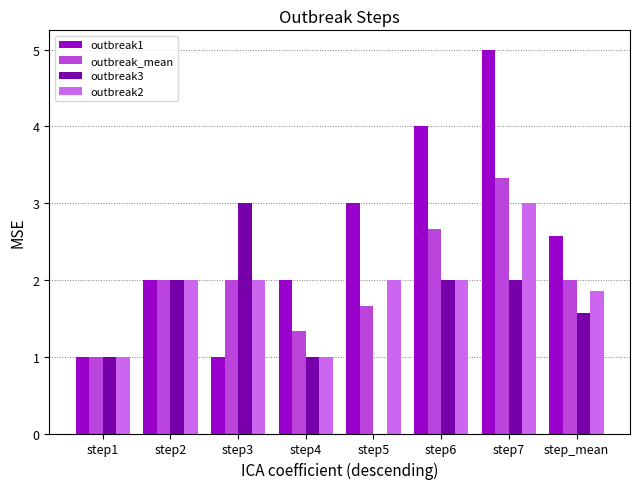

Reading left to right, list all the values displayed in this chart.

outbreak1: 1.0	2.0	1.0	2.0	3.0	4.0	5.0	2.6
outbreak_mean: 1.0	2.0	2.0	1.3	1.7	2.7	3.3	2.0
outbreak3: 1.0	2.0	3.0	1.0	0.0	2.0	2.0	1.6
outbreak2: 1.0	2.0	2.0	1.0	2.0	2.0	3.0	1.9